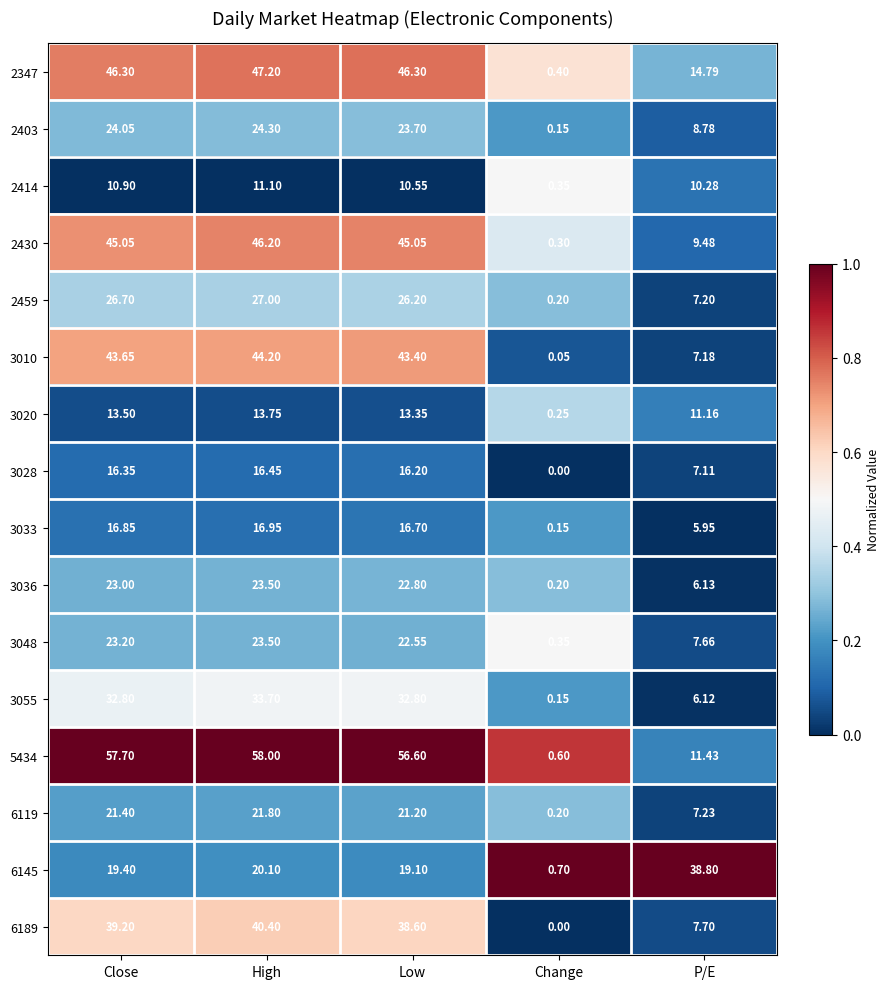

Where does the 2414 series first go above 10?

Close